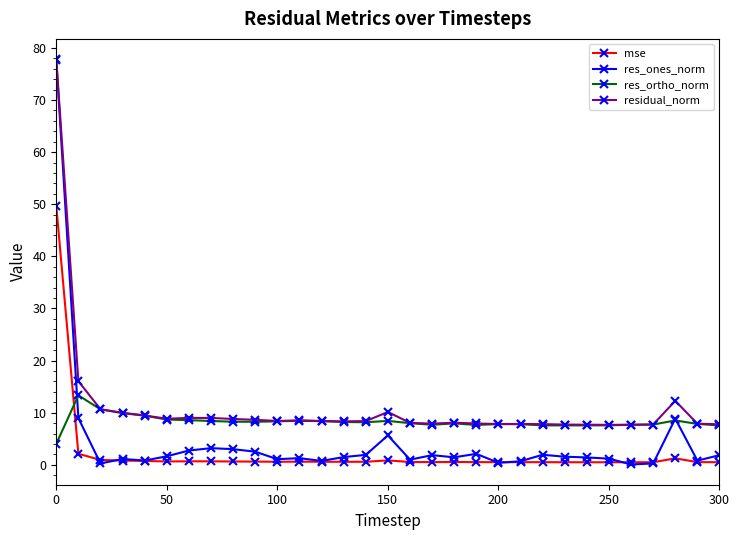

True or false: res_ones_norm has more than 0 interior local peaks.

True